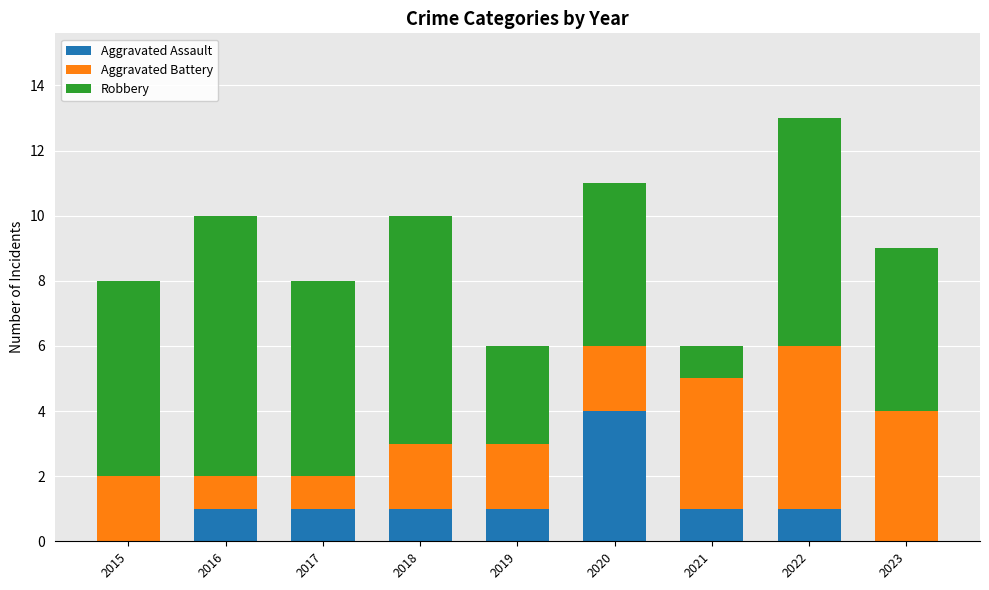

What is the total value across all series at 2019?

6